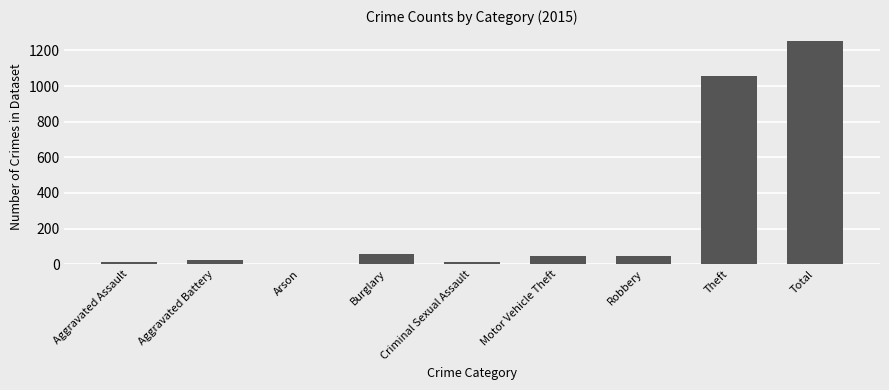

What is the ratio of the value at Total to the value at Theft?

1.2